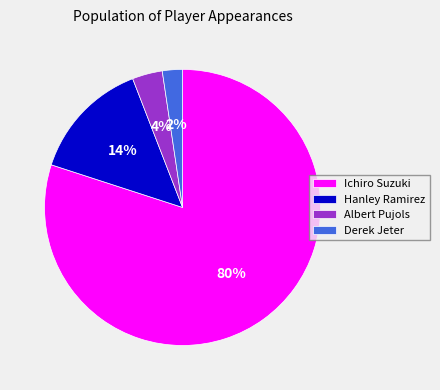

How many slices are in this pie chart?

4